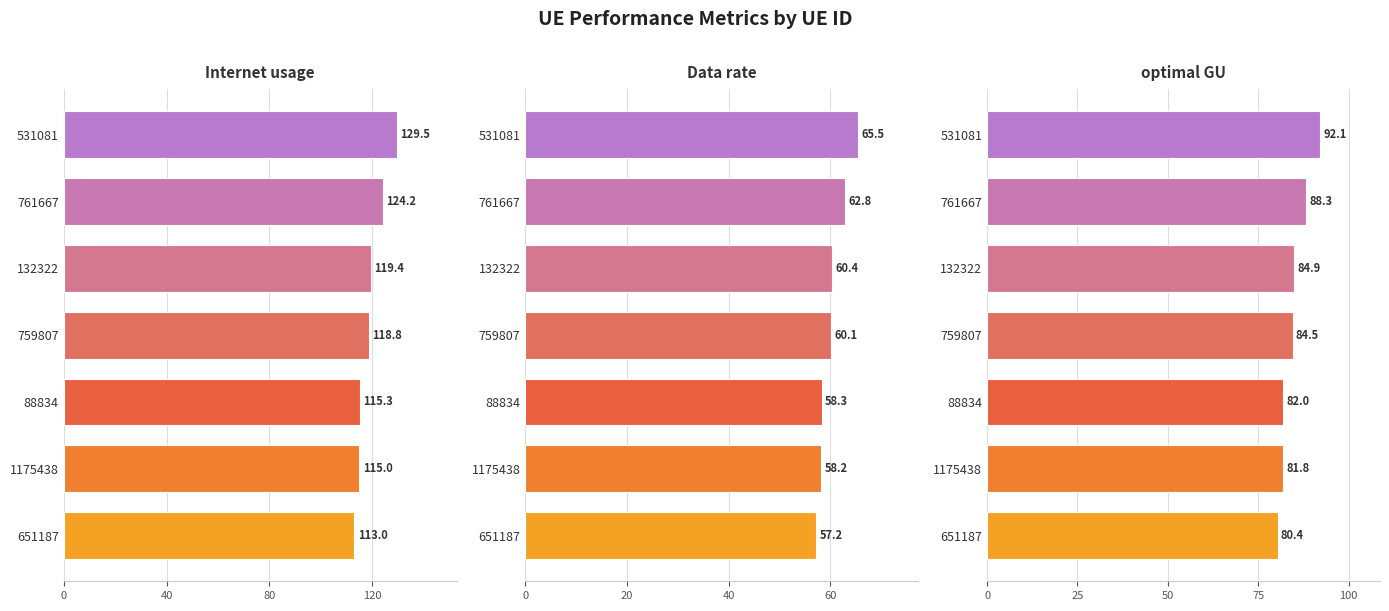

How many bars are there in total?

21